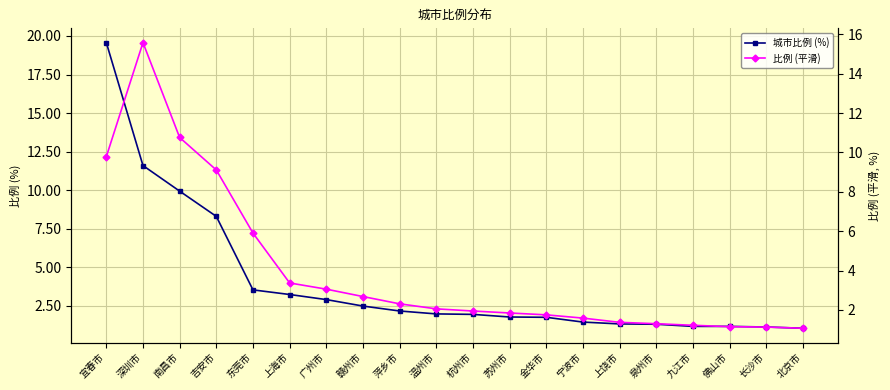

What are all the series names shown in the legend?

城市比例 (%), 比例 (平滑)